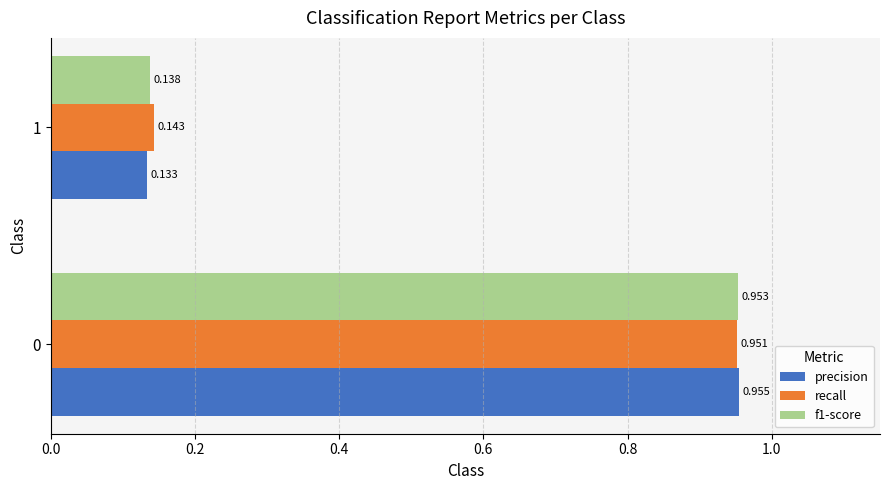

Between 0 and 1, which series saw the biggest shift?

precision